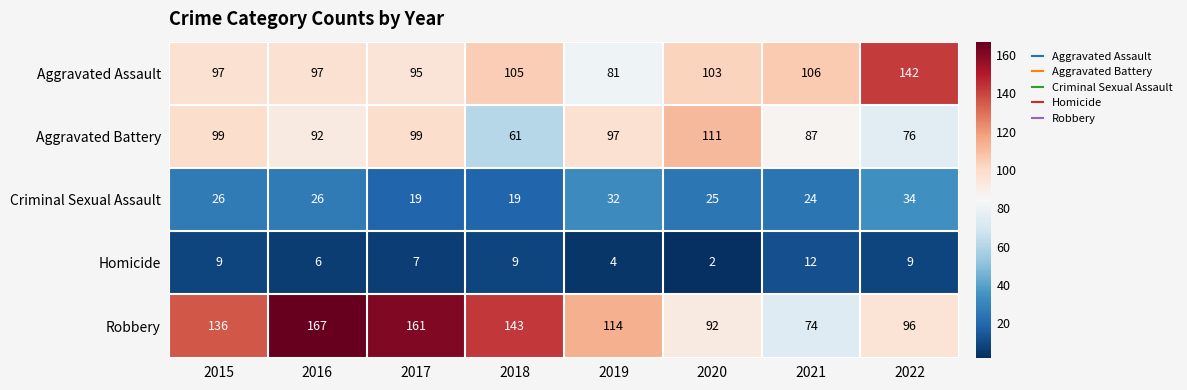

How many categories are shown in the chart?

8